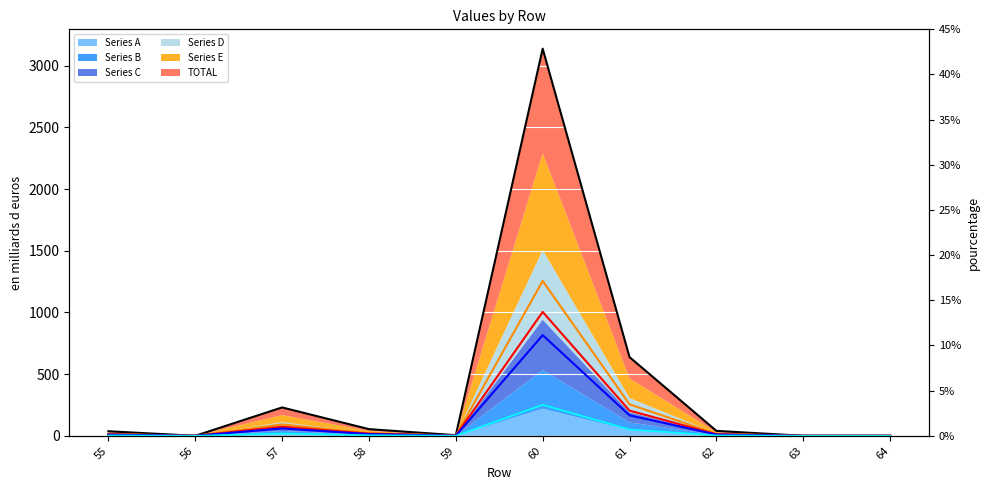

Between 62 and 64, which is larger?

62